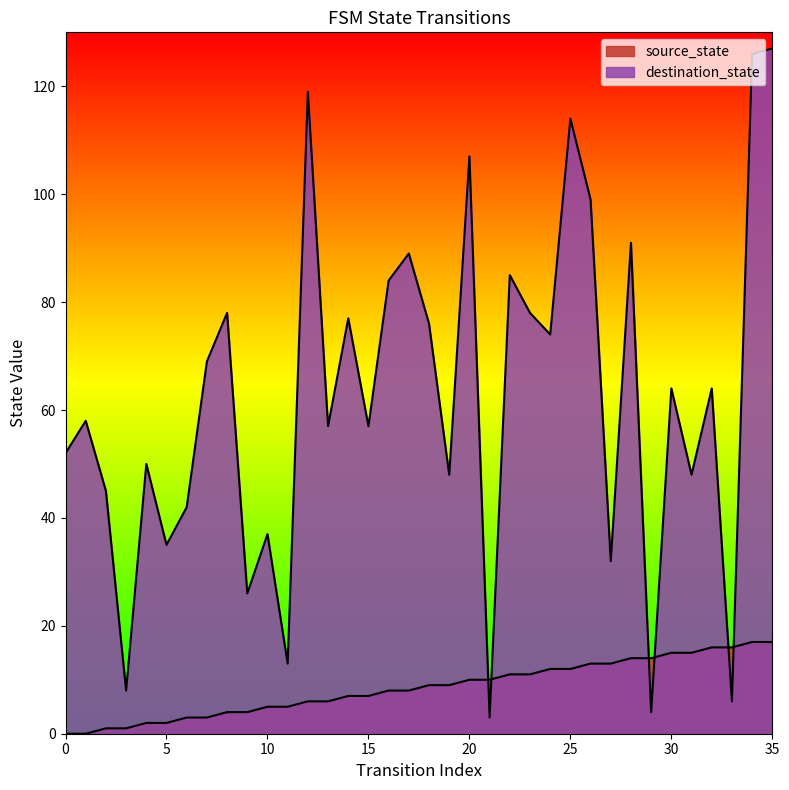

Which series has the largest range (max minus min)?

destination_state